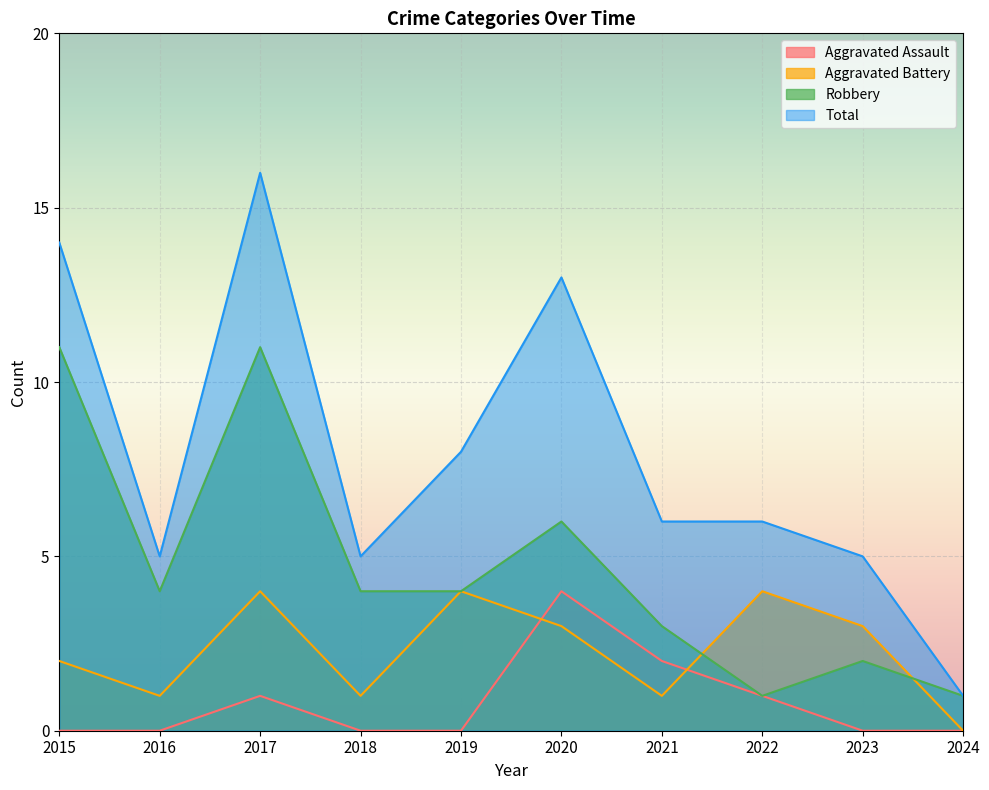

Reading left to right, list all the values displayed in this chart.

Aggravated Assault: 0	0	1	0	0	4	2	1	0	0
Aggravated Battery: 2	1	4	1	4	3	1	4	3	0
Robbery: 11	4	11	4	4	6	3	1	2	1
Total: 14	5	16	5	8	13	6	6	5	1